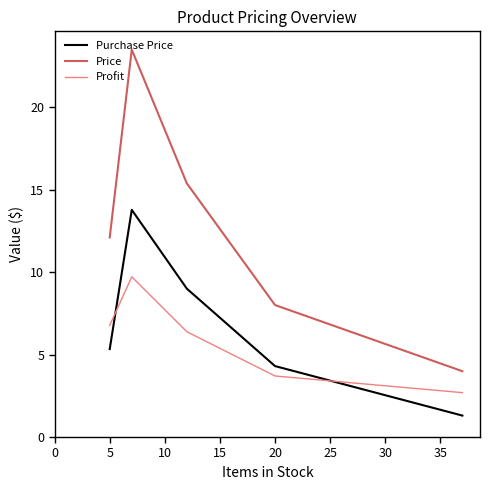

How many interior local peaks does the Purchase Price series have?

1